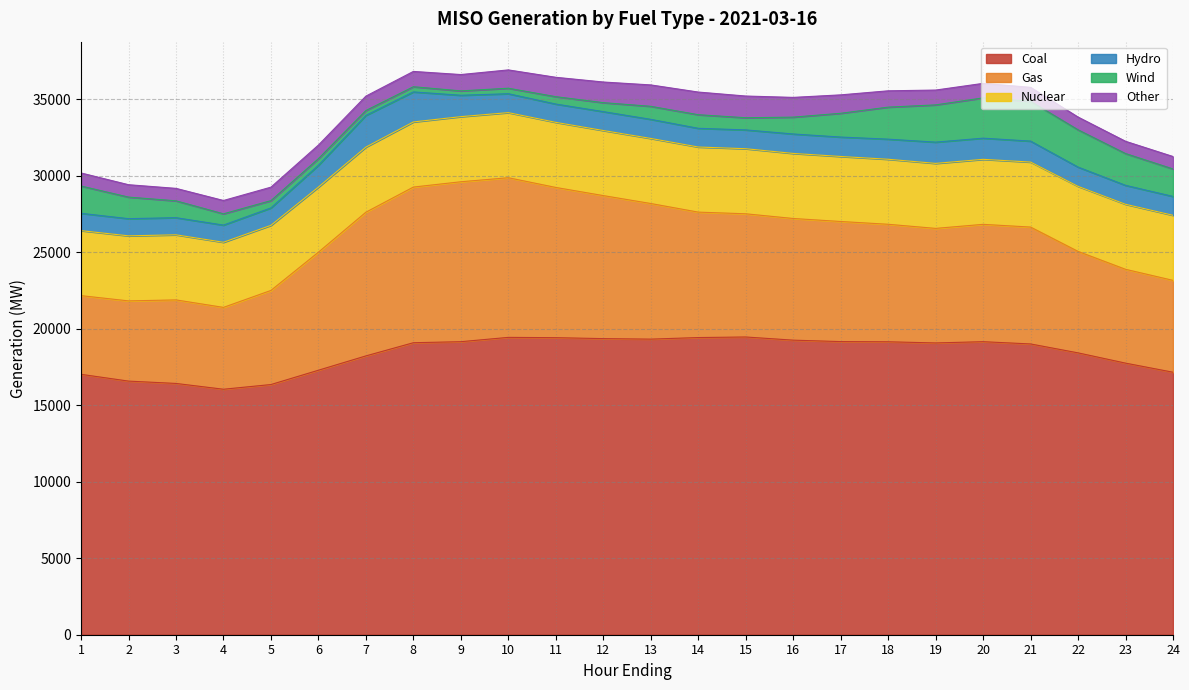

At which category is the sum across all series the highest?

10